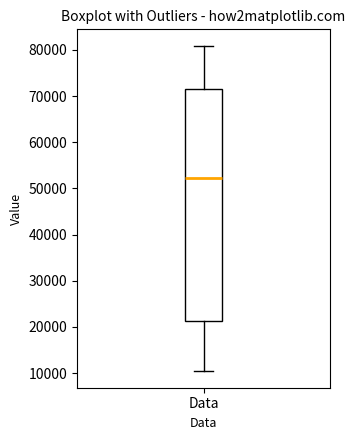

Where does the lower whisker of the box for Data end on the y-axis? The values are not printed on the chart, so give them approximately, as read against the axis.

10000